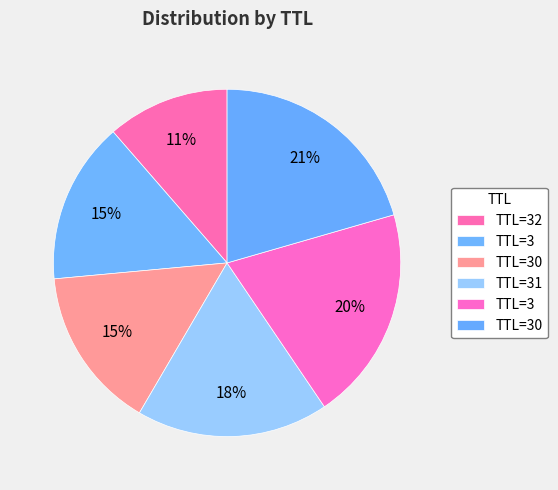

Count the number of slices in the pie.

6